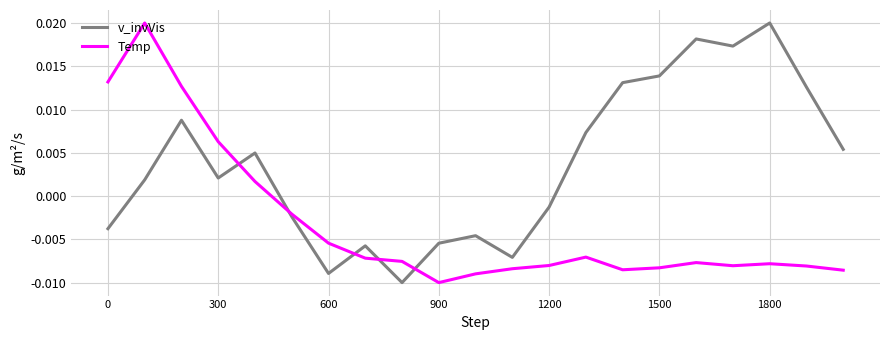

List the series in order of their overall mean, lowest first.

Temp, v_invVis